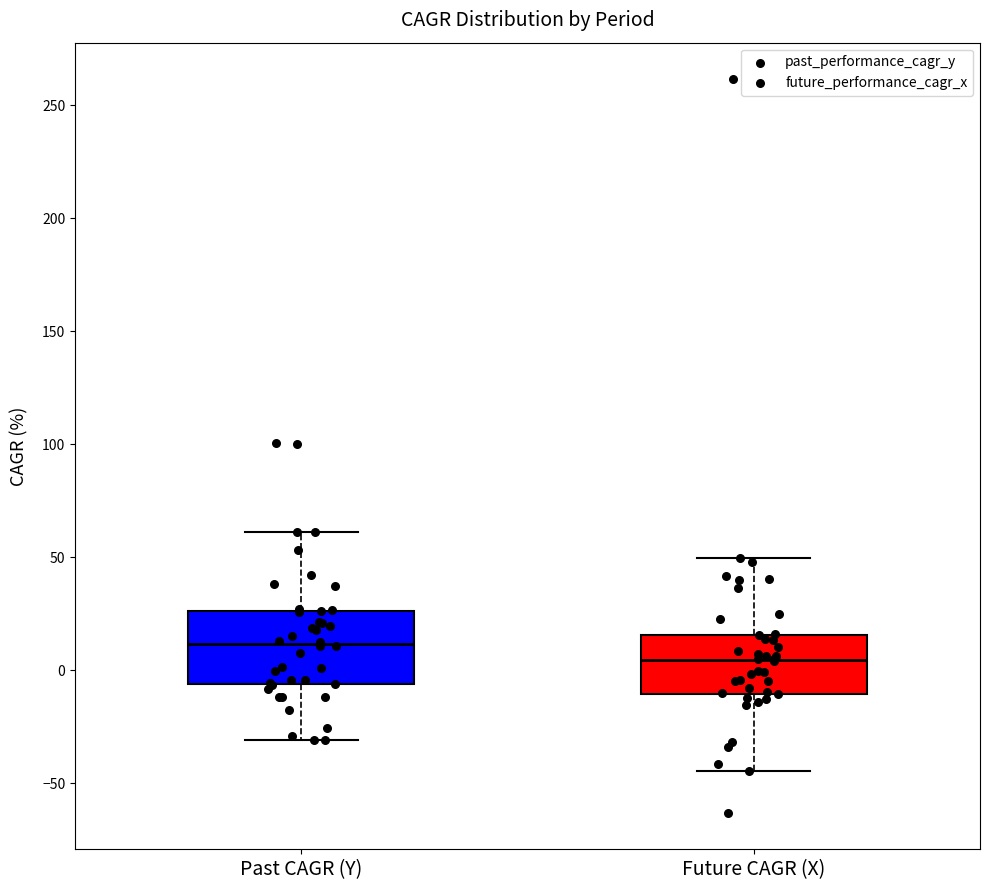

Which box is the tallest, from its lower edge to its upper edge?

Past CAGR (Y)